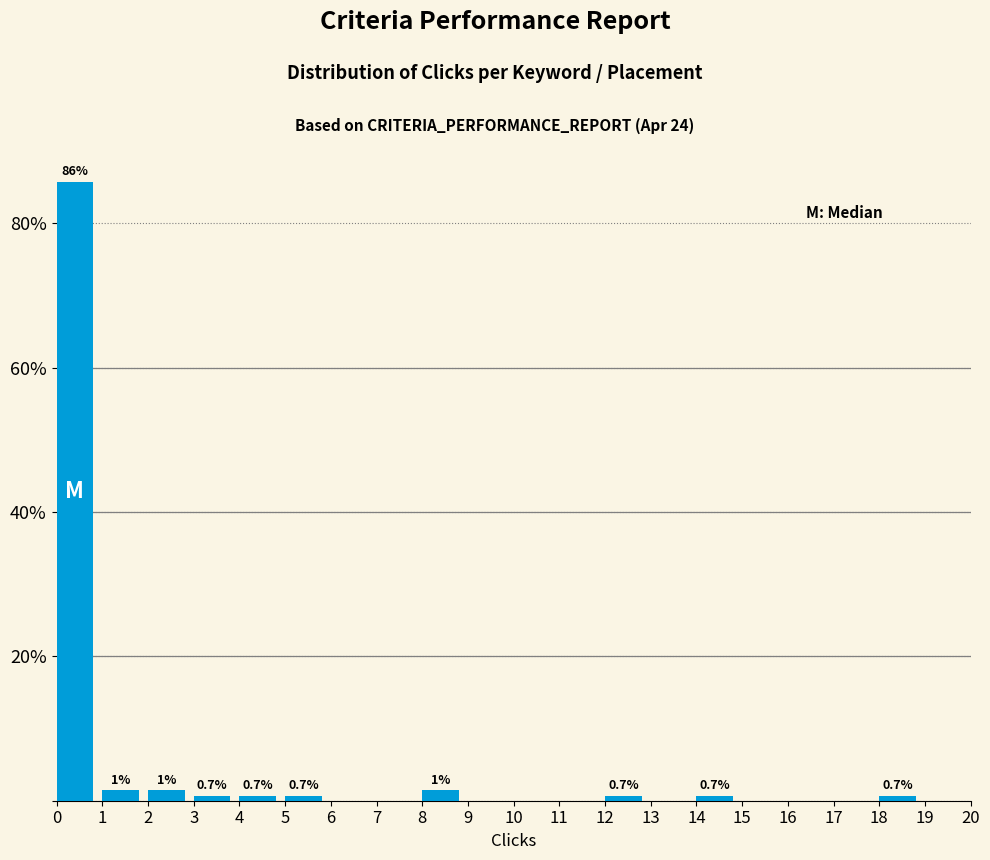

Which range on the x-axis has the tallest bar?

0 to 1